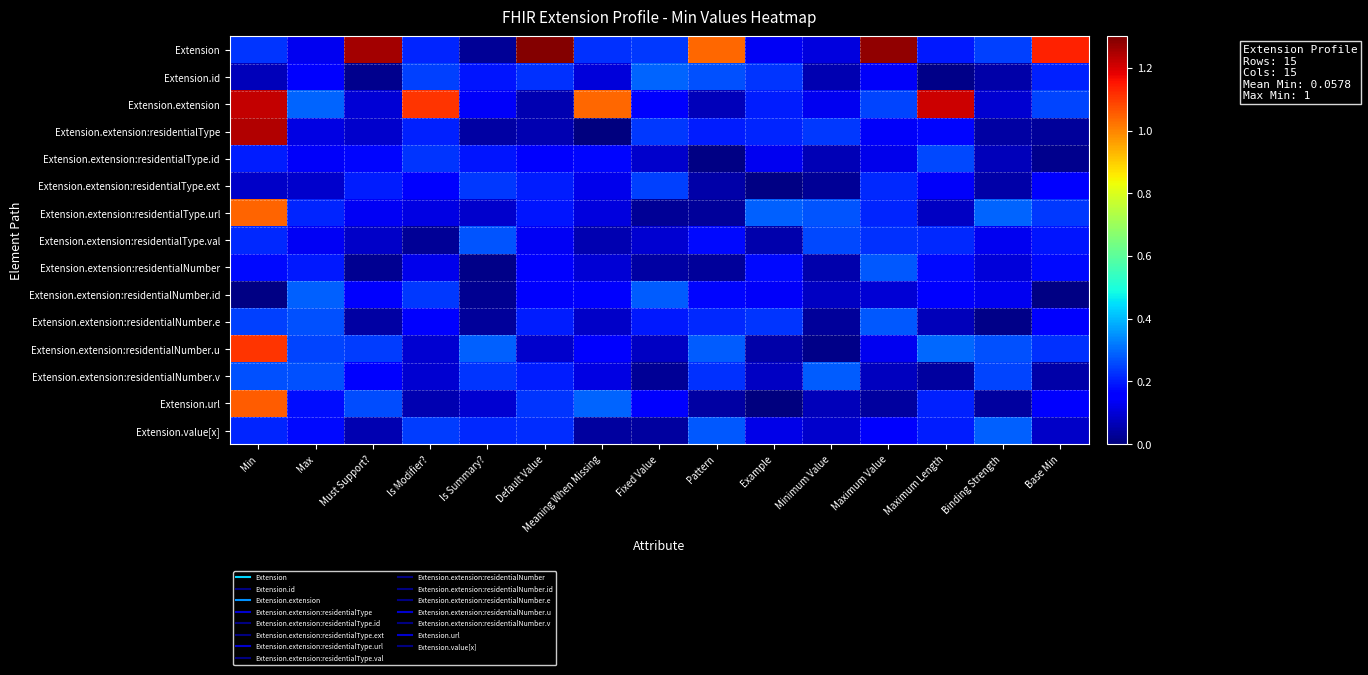

At Default Value, list the series in order from smallest to largest.

Extension.extension, Extension.extension:residentialType, Extension.extension:residentialNumber.u, Extension.extension:residentialType.val, Extension.extension:residentialNumber.id, Extension.extension:residentialNumber, Extension.extension:residentialType.id, Extension.extension:residentialType.url, Extension.extension:residentialNumber.v, Extension.extension:residentialType.ext, Extension.extension:residentialNumber.e, Extension.value[x], Extension.id, Extension.url, Extension